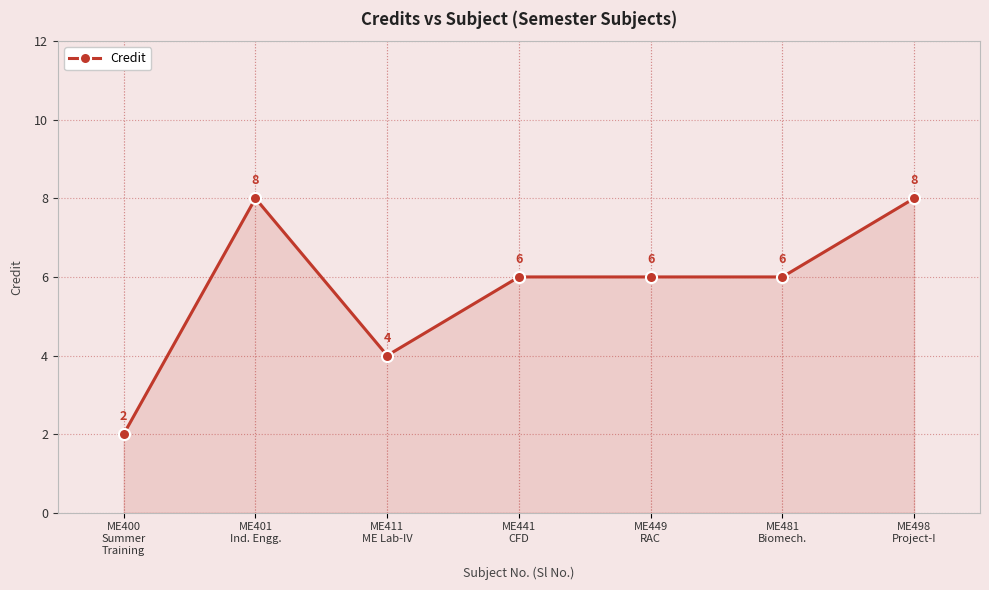

Between ME498
Project-I and ME411
ME Lab-IV, which is larger?

ME498
Project-I